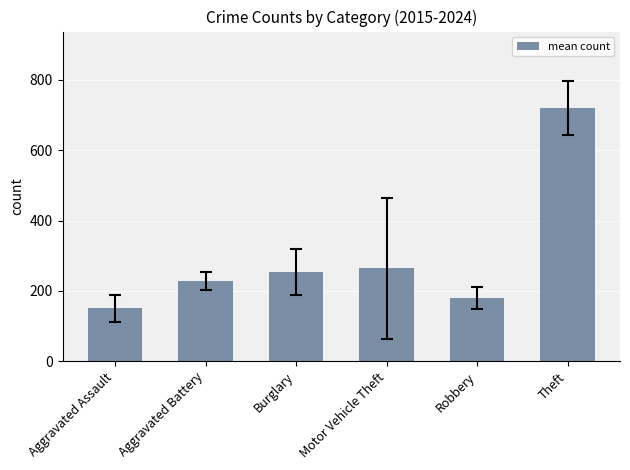

Reading left to right, extract all data points from this chart.

Aggravated Assault=150.7	Aggravated Battery=228.4	Burglary=253.9	Motor Vehicle Theft=263.8	Robbery=179.1	Theft=720.8